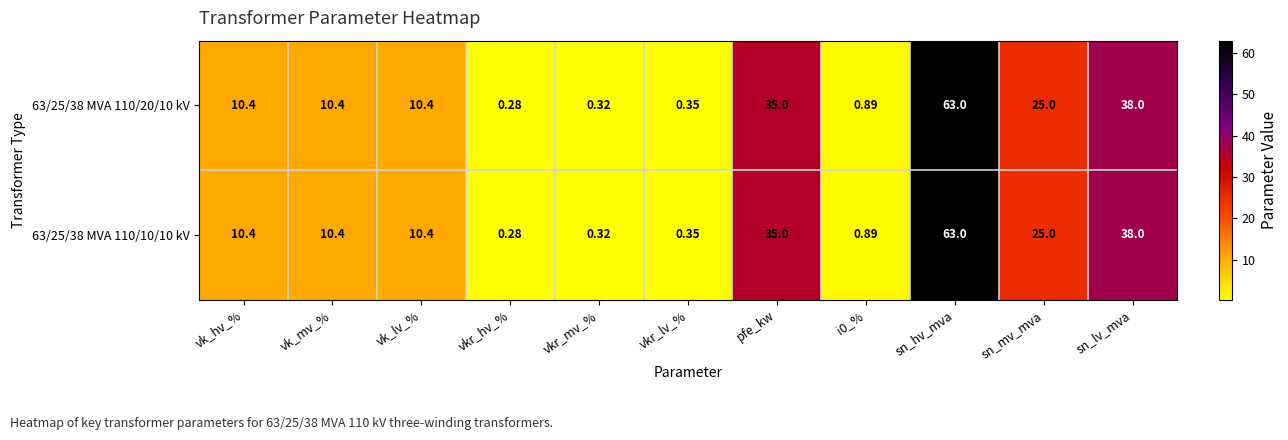

At which category is the sum across all series the highest?

sn_hv_mva